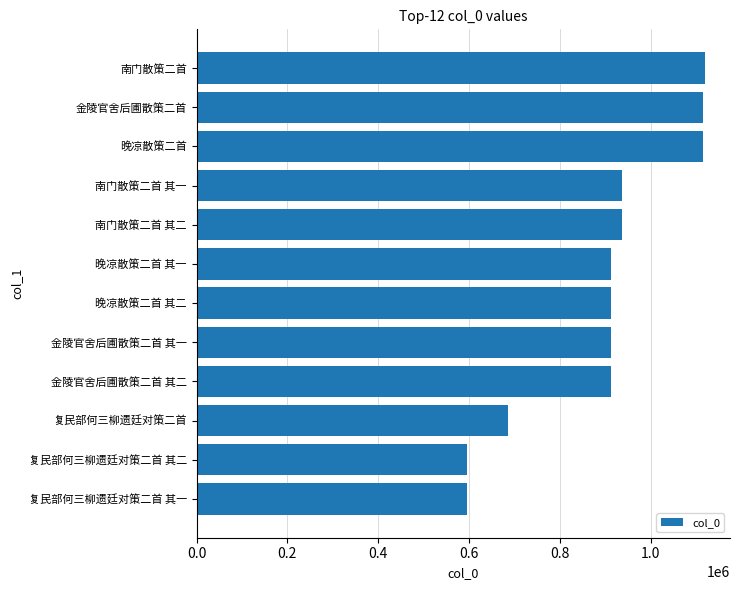

What is the maximum value shown in the chart?

1118740